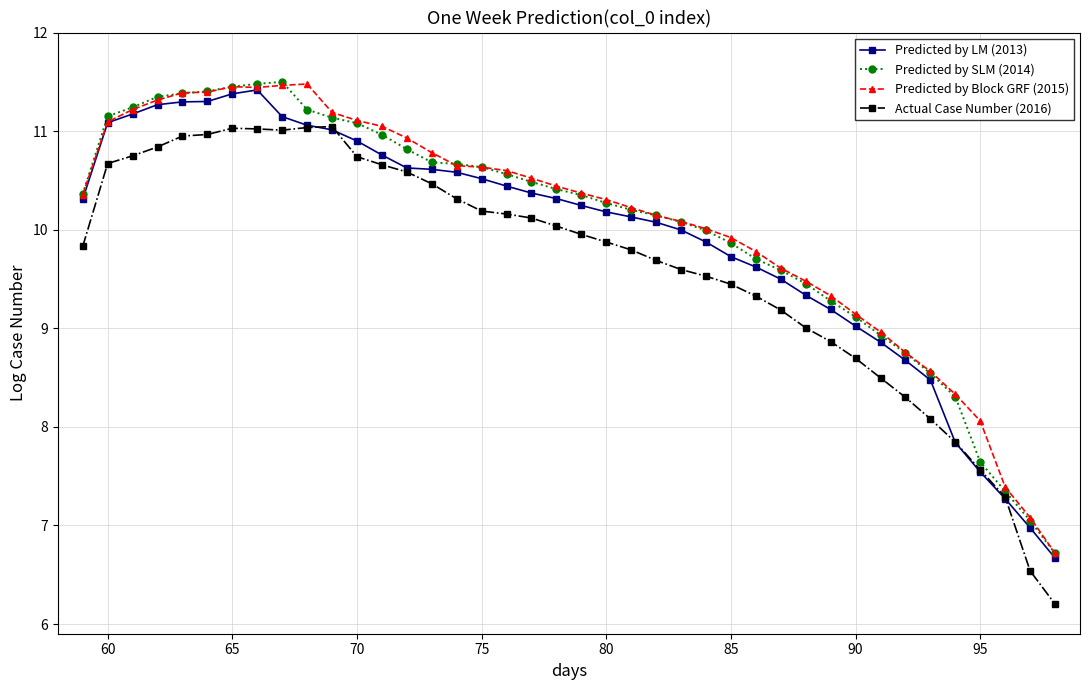

Which series ends up on top after the final intersection of Predicted by LM (2013) and Actual Case Number (2016)?

Predicted by LM (2013)